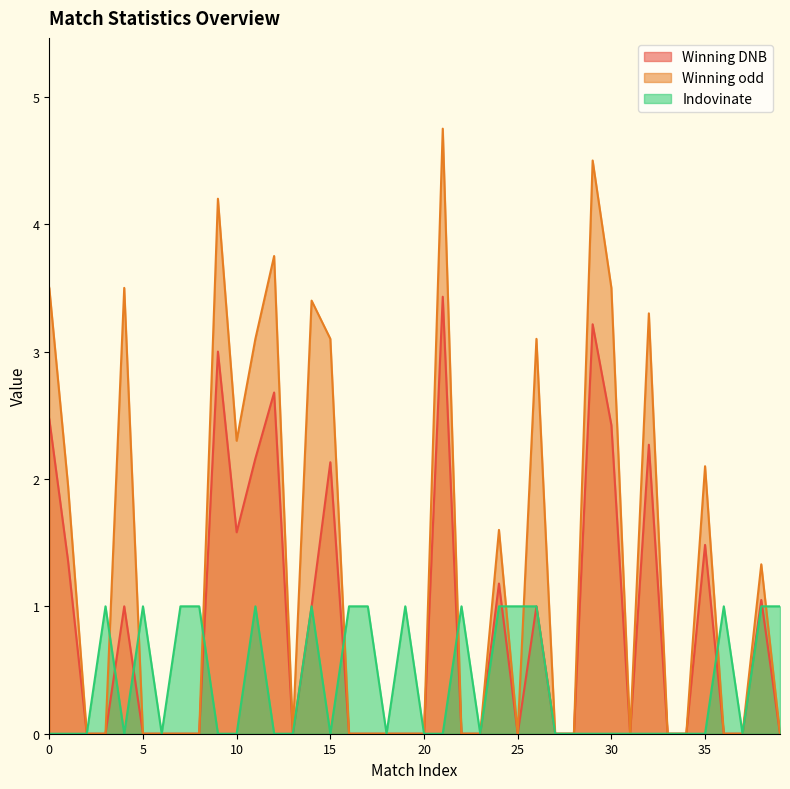

In Winning DNB, how many points are higher than both neighbors (excluding endpoints)?

11